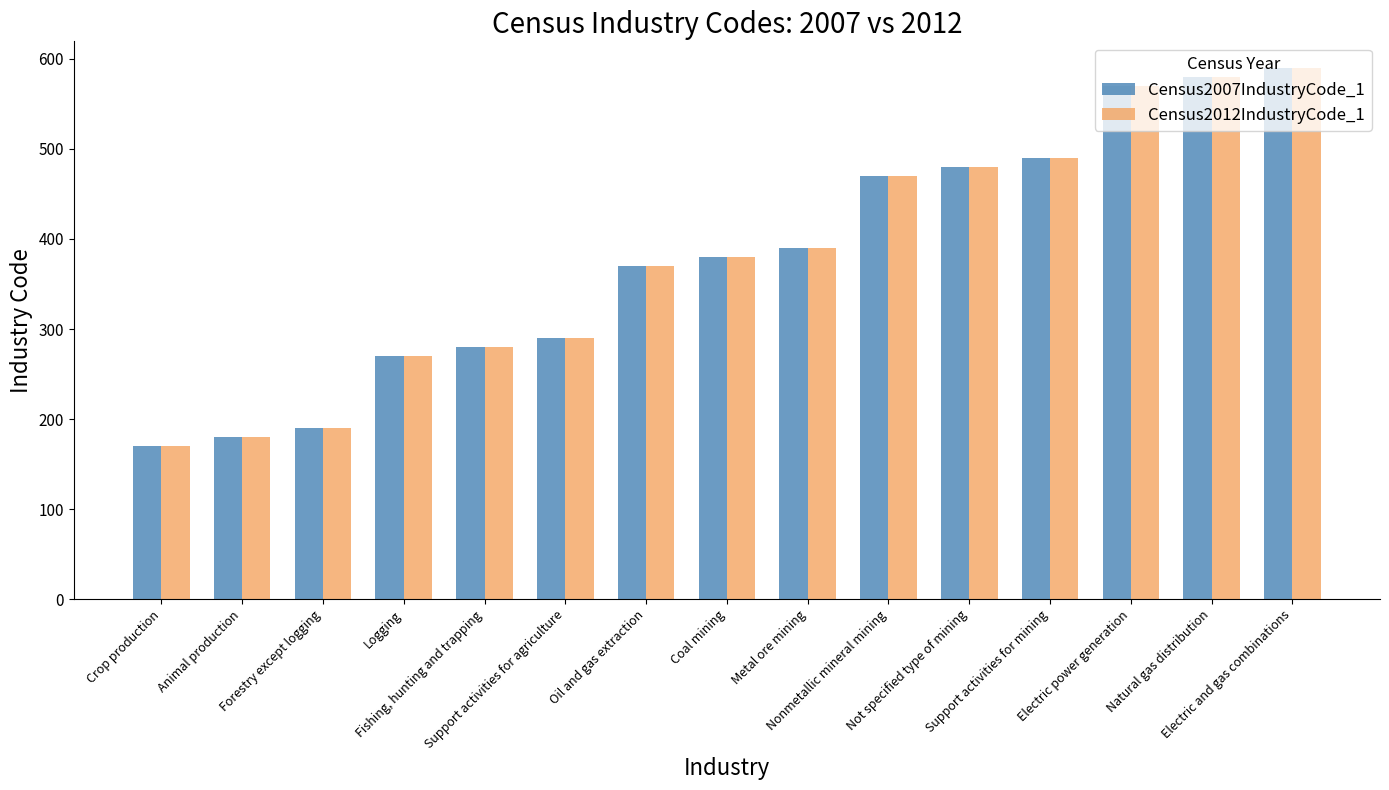

Which category has the highest value in the Census2007IndustryCode_1 series?

Electric and gas combinations